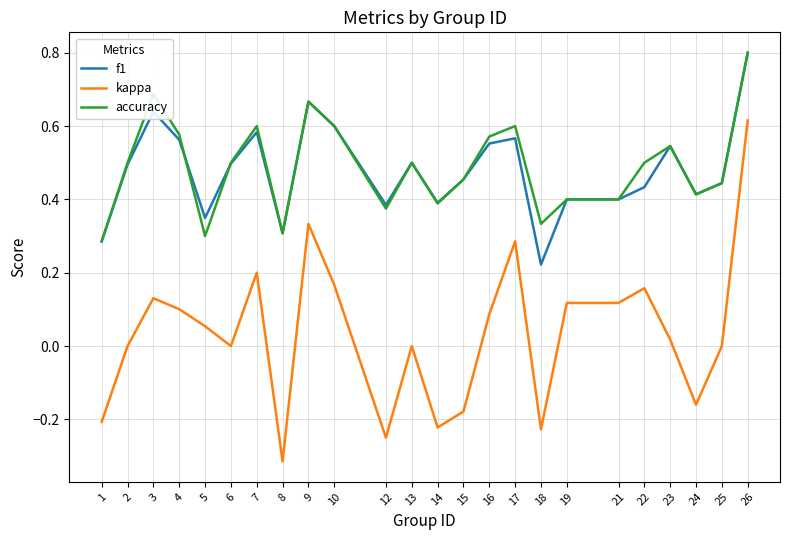

True or false: accuracy has a value of 0.3 at 8.

True